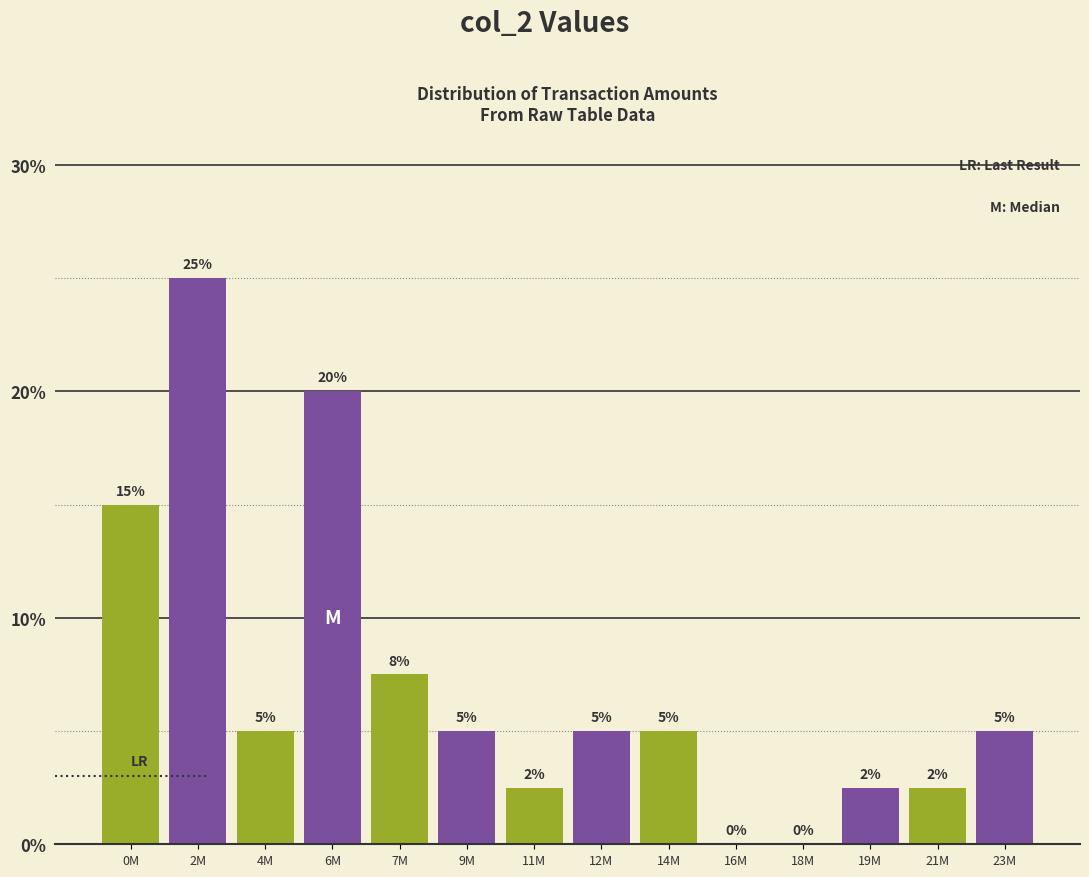

Which has a higher value, 12M or 7M?

7M